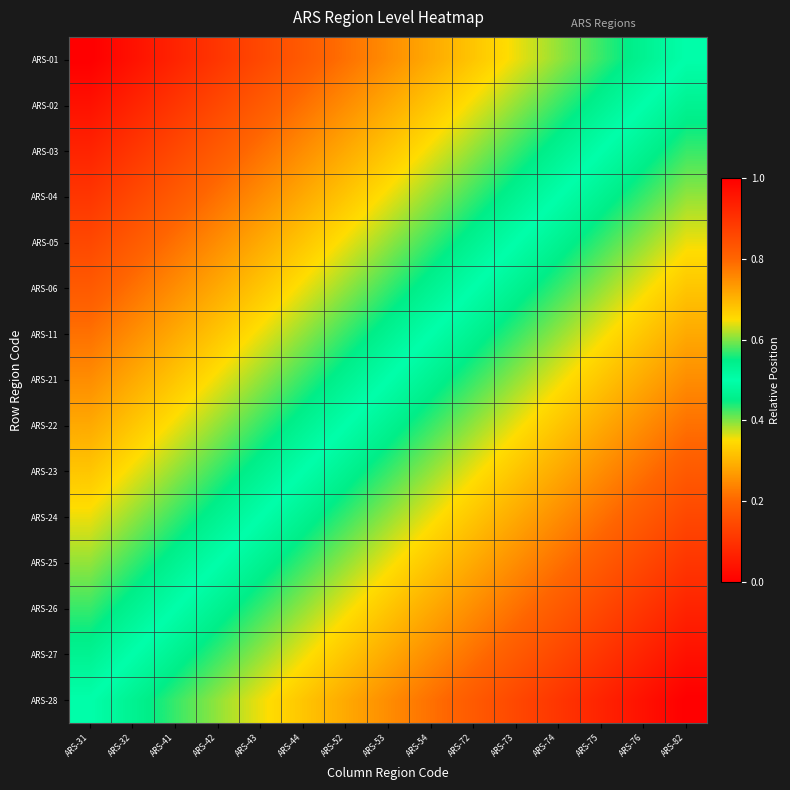

What is the difference between the highest and lowest values at ARS-41?

0.5